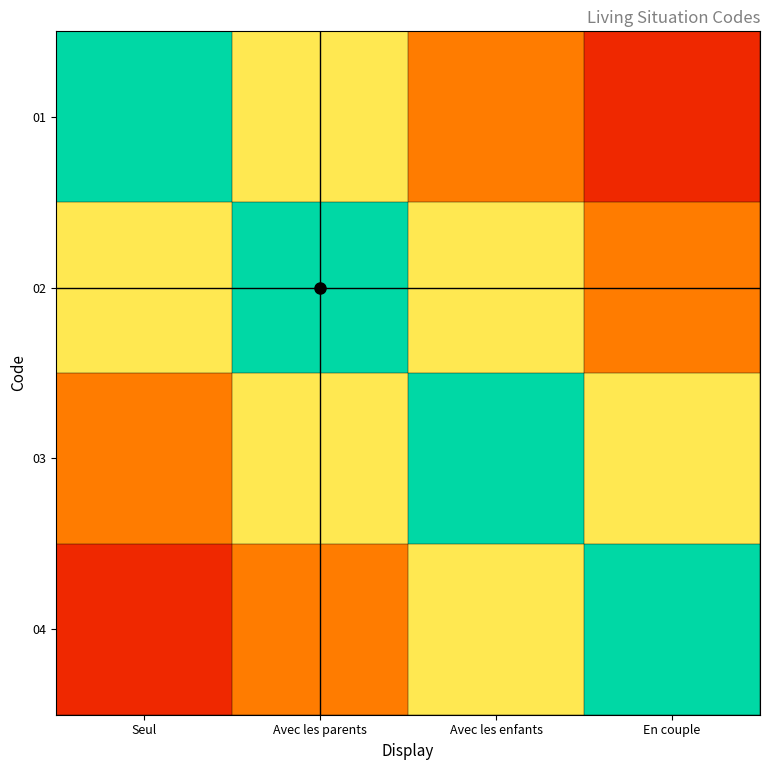

Which series has the widest spread of values?

01